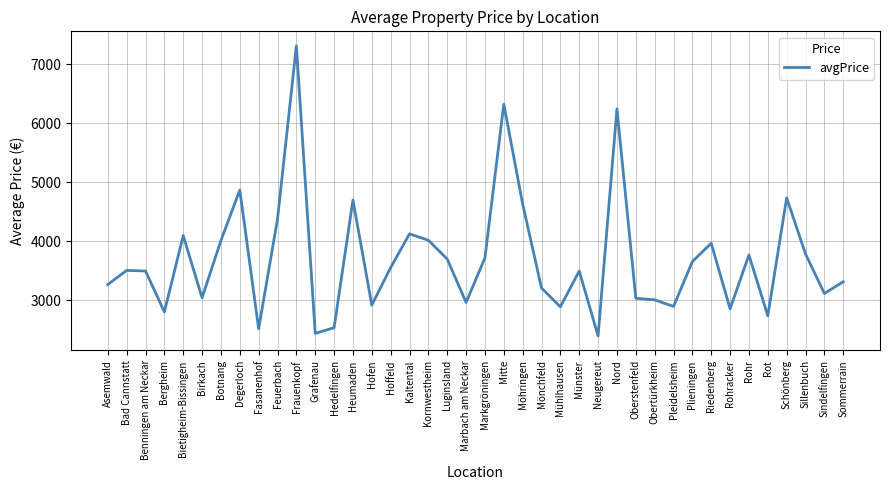

True or false: the data shows 1940.2 at Pleidelsheim.

False